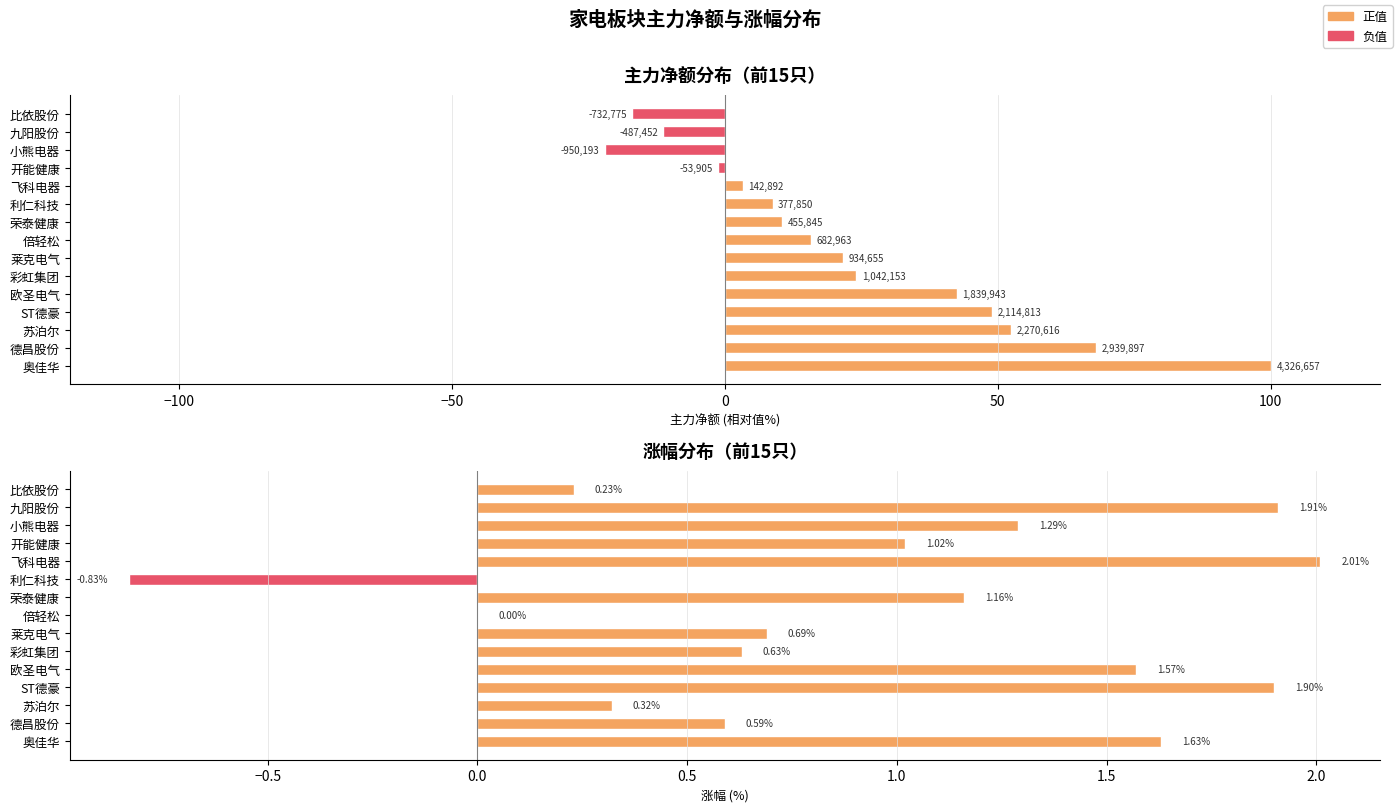

How many bars are there in total?

30